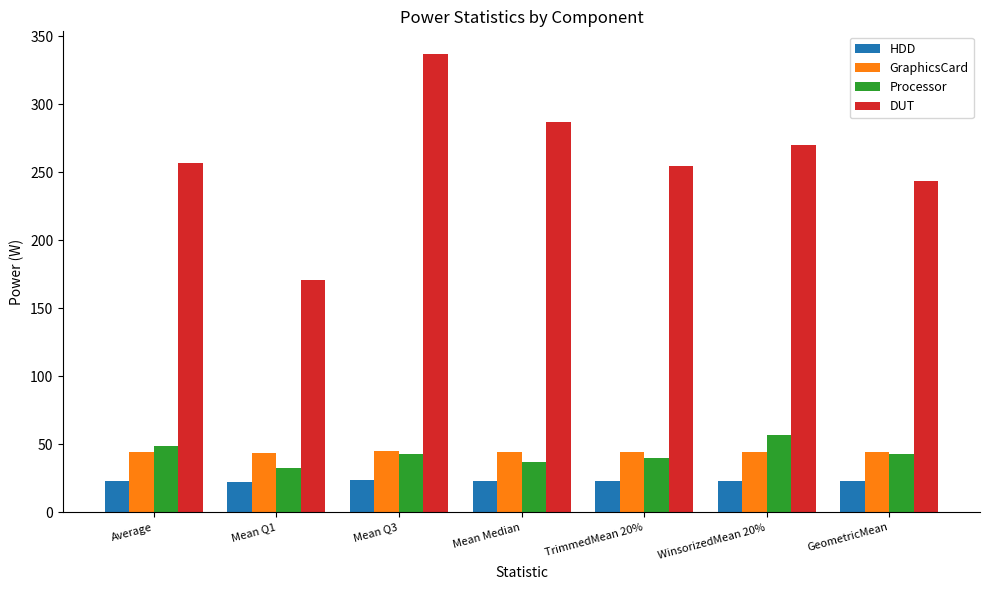

Which series has the largest total across all categories?

DUT